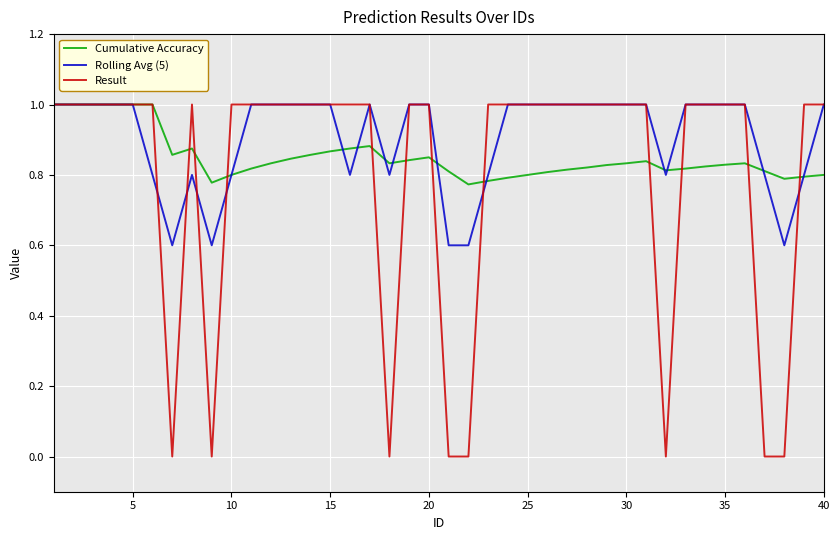

Which series has the largest range (max minus min)?

Result